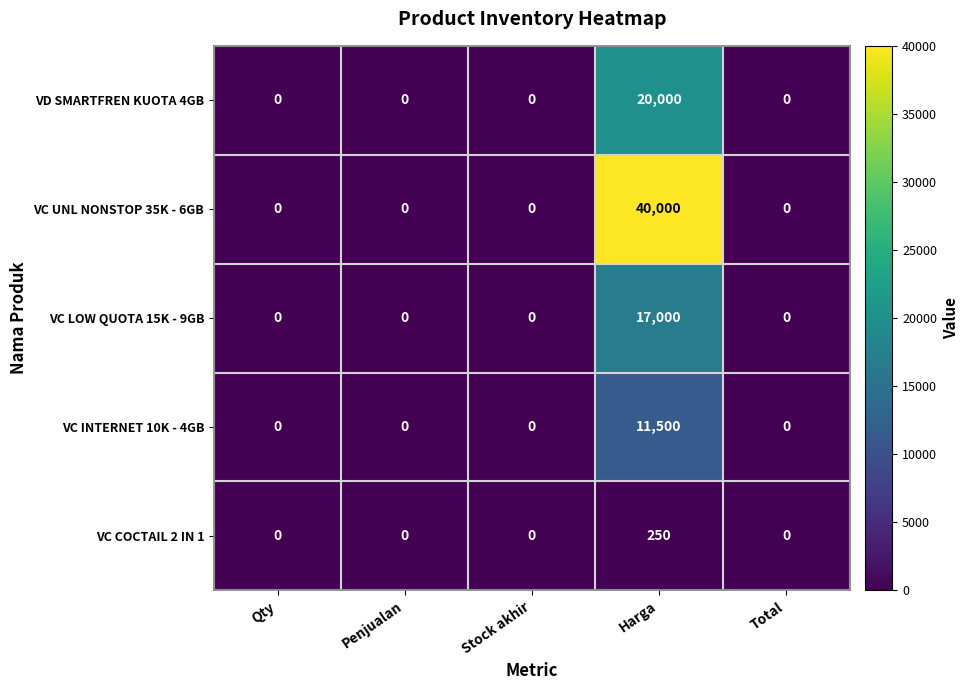

What is the greatest value displayed?

40000